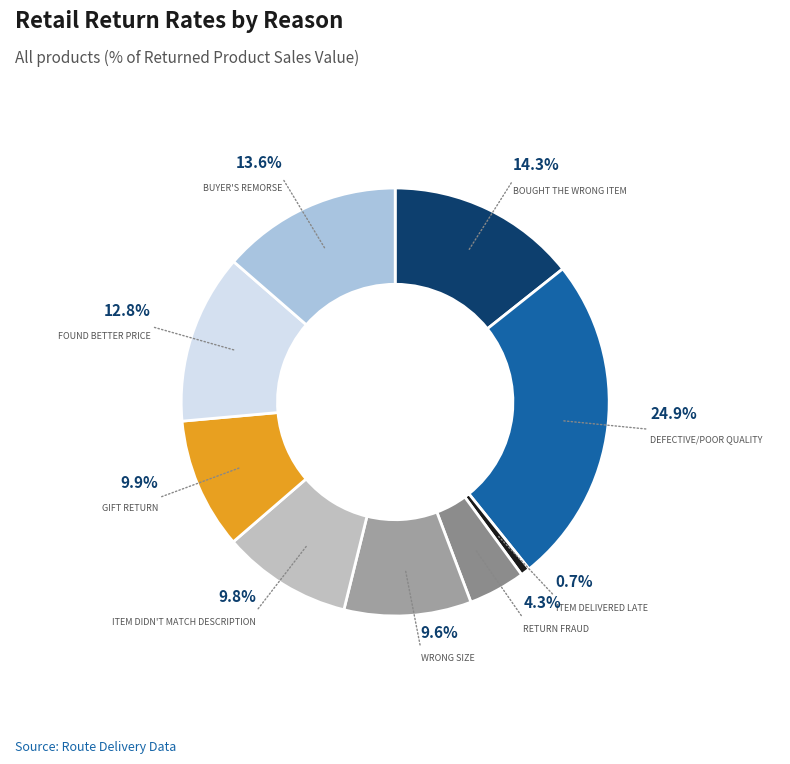

Is it true that Step 8 is 13% of the pie?

True